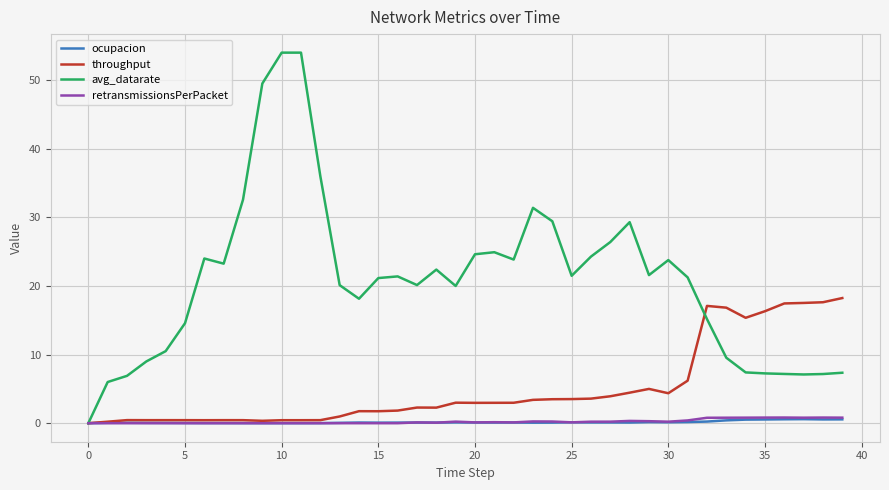

What is the greatest value displayed?

54.0